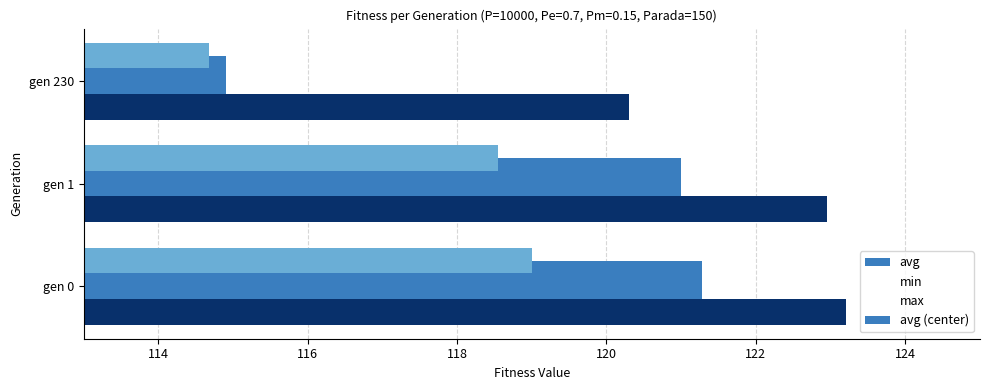

What is the minimum value for min?

114.7